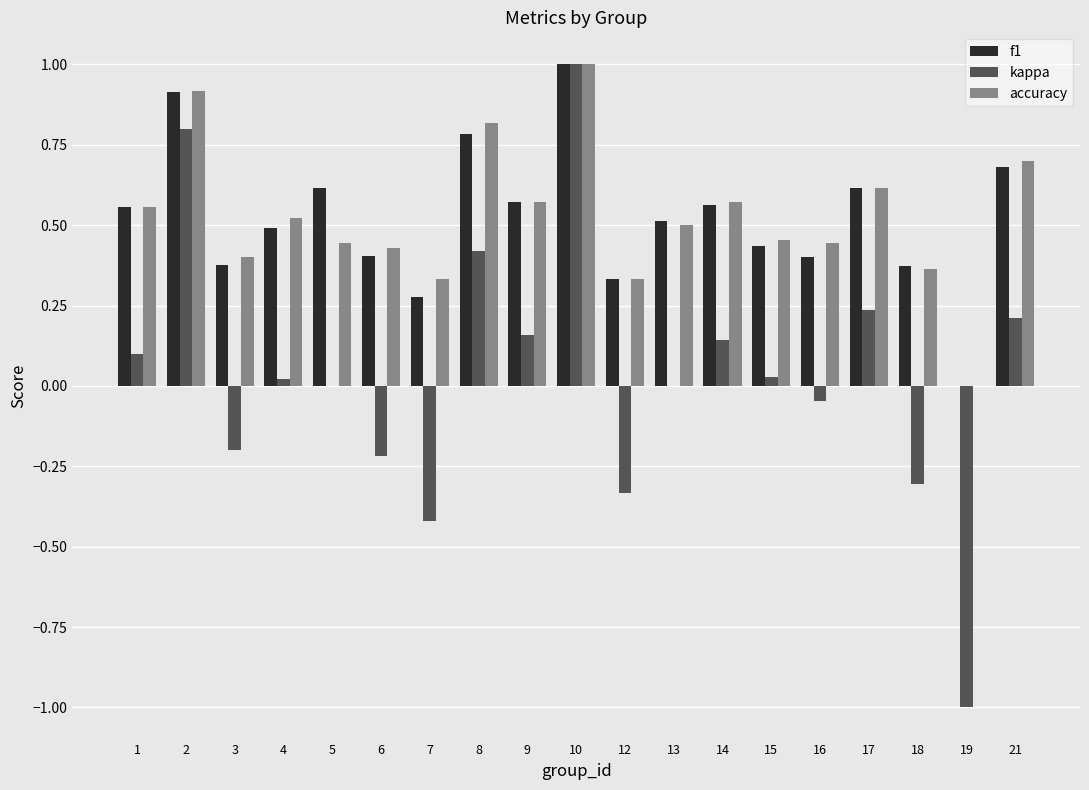

The f1 series shows 0.1 at 7. True or false?

False